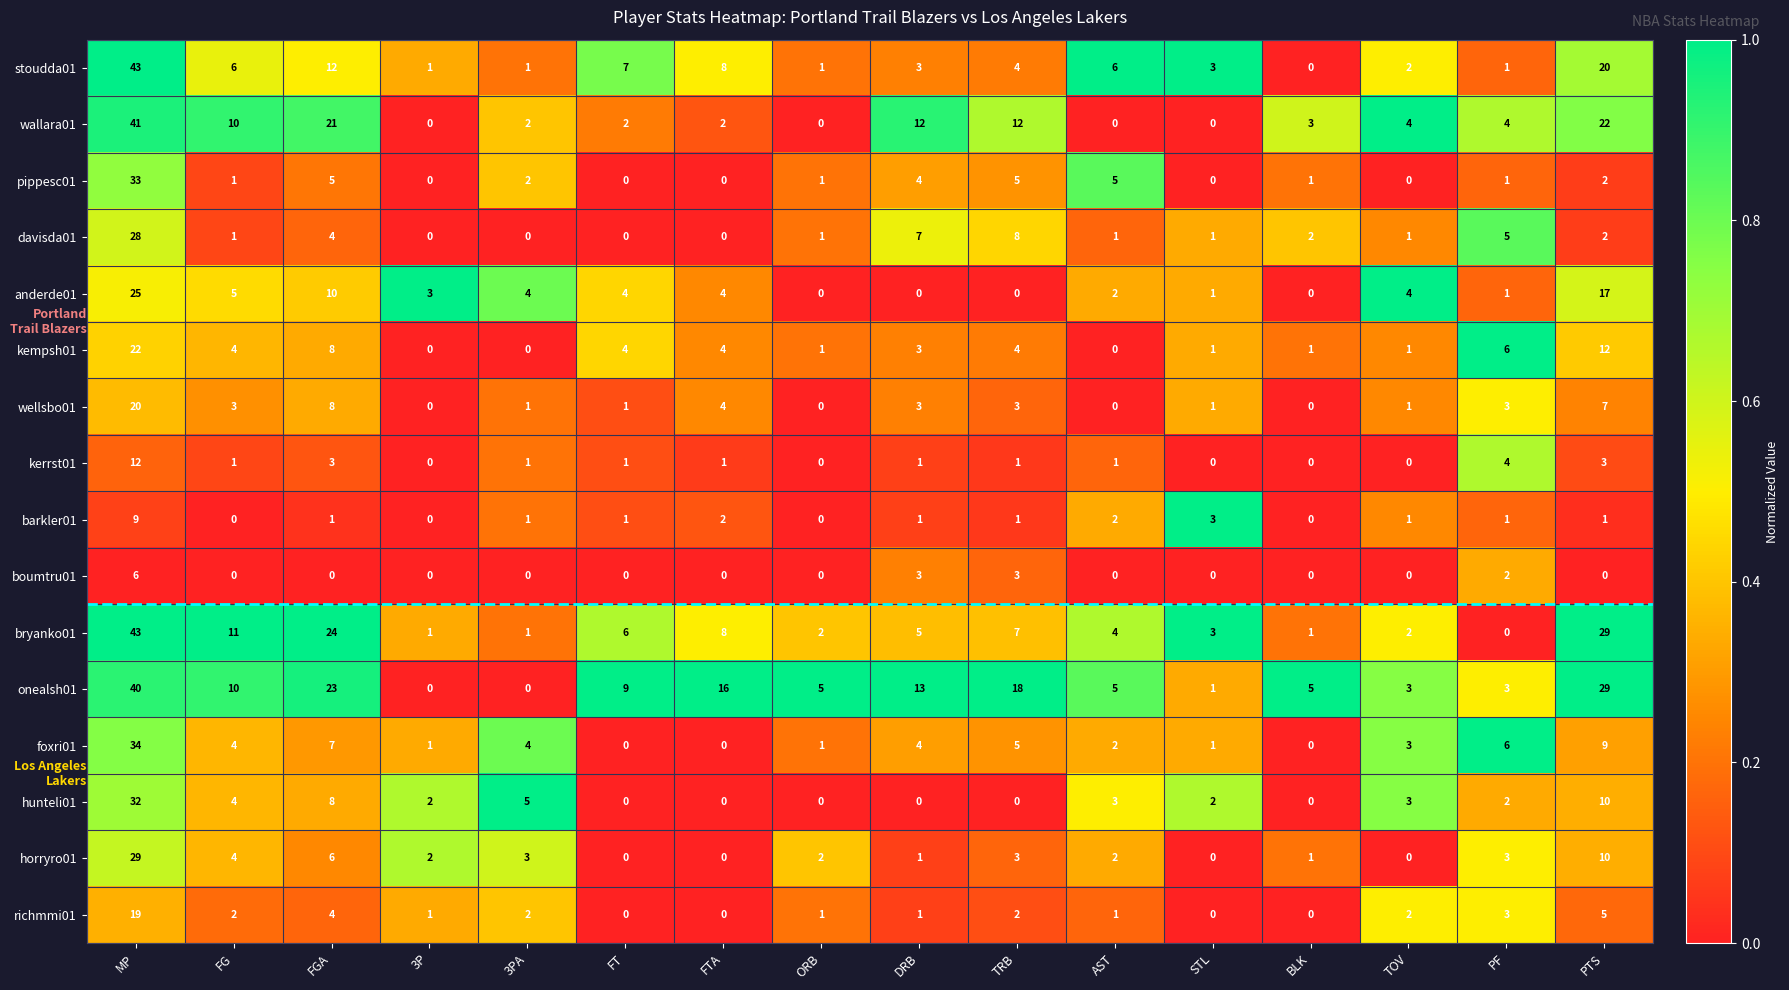

Is it true that richmmi01 equals 2 at FG?

True